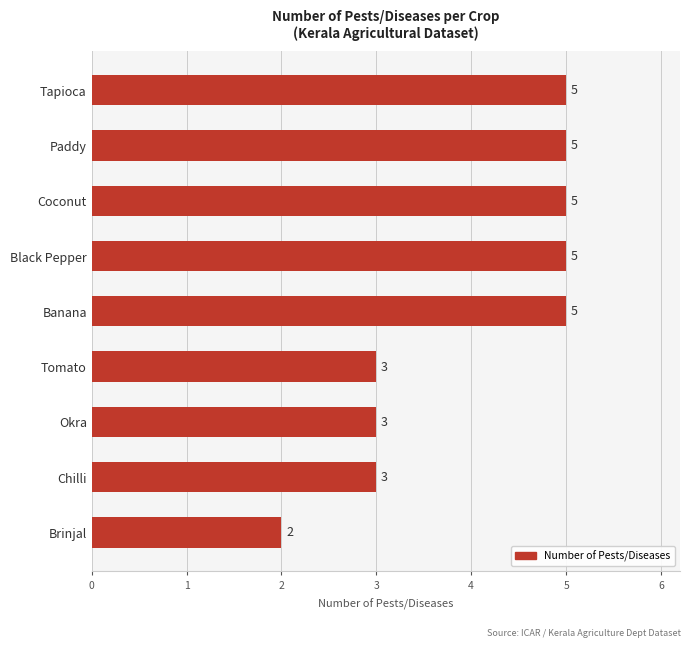

What is the ratio of the value at Tomato to the value at Okra?

1.0